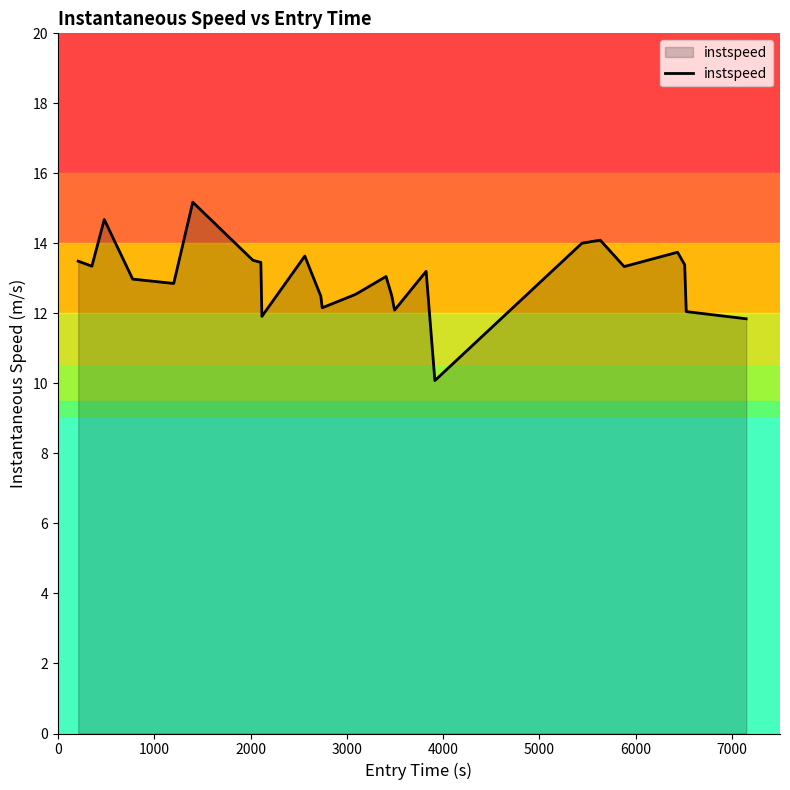

What is the maximum value shown in the chart?

15.2